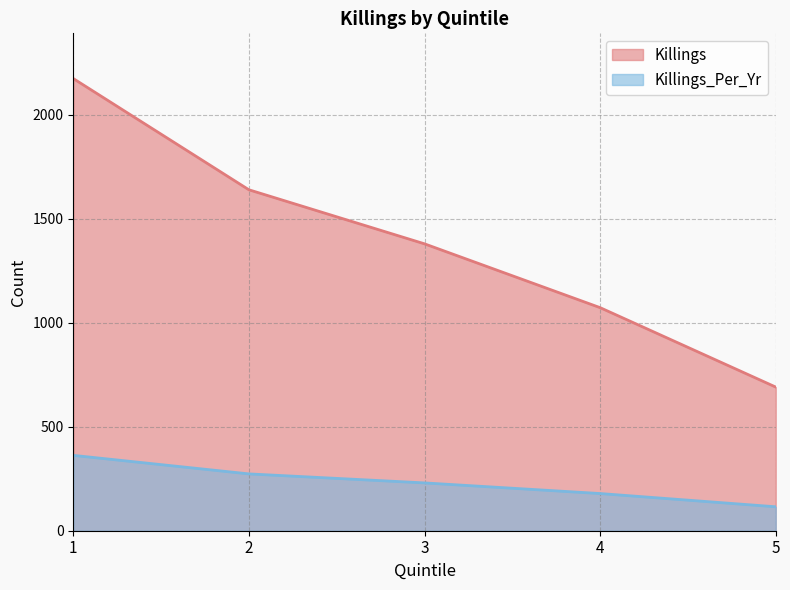

Reading left to right, transcribe all the data shown in this chart.

Killings: 1=2175.0	2=1640.0	3=1380.0	4=1073.0	5=691.0
Killings_Per_Yr: 1=362.5	2=273.3	3=230.0	4=178.8	5=115.2